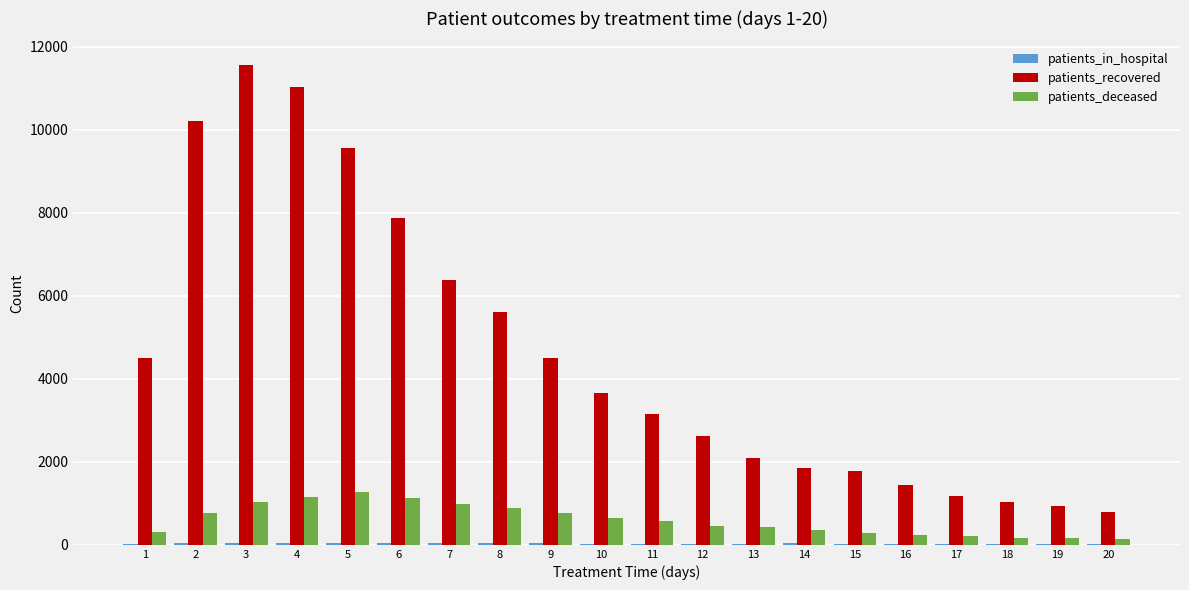

Which series has the largest total across all categories?

patients_recovered